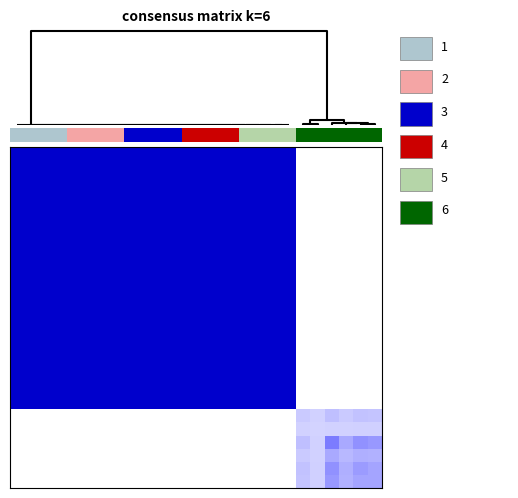

At how many categories does at least one series exceed 0?

26